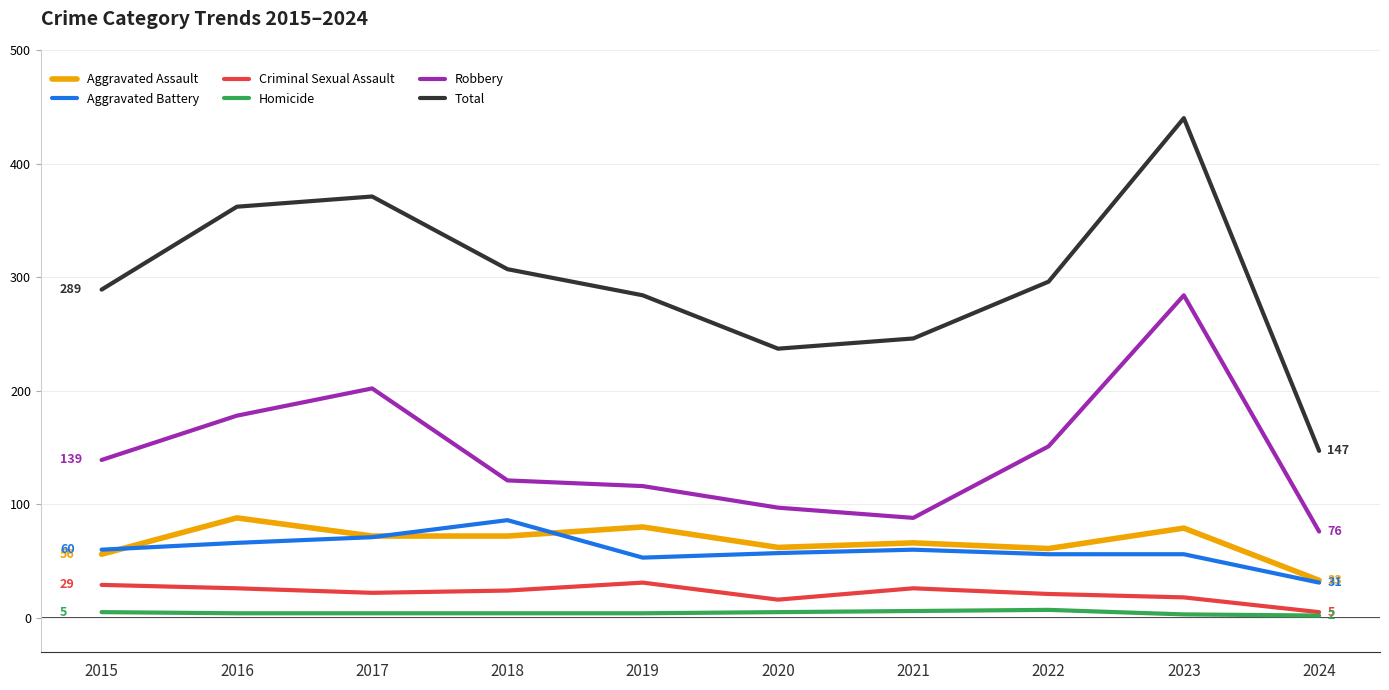

What is the sum of all Total values?

2979